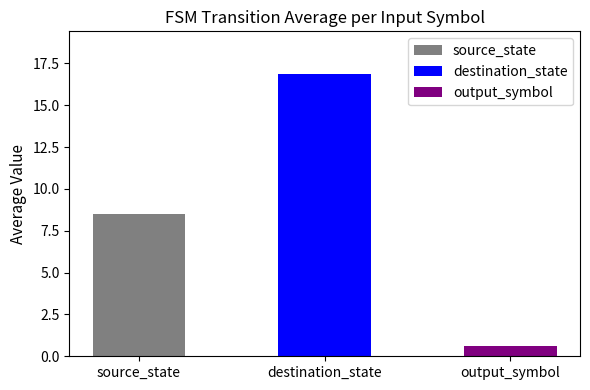

What is the ratio of the value at destination_state to the value at source_state?

2.0